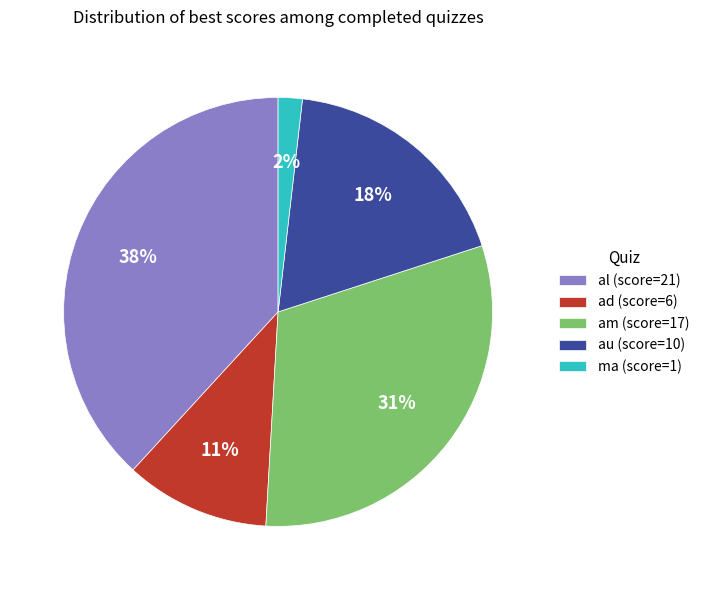

Does am account for over 50% of the chart?

No